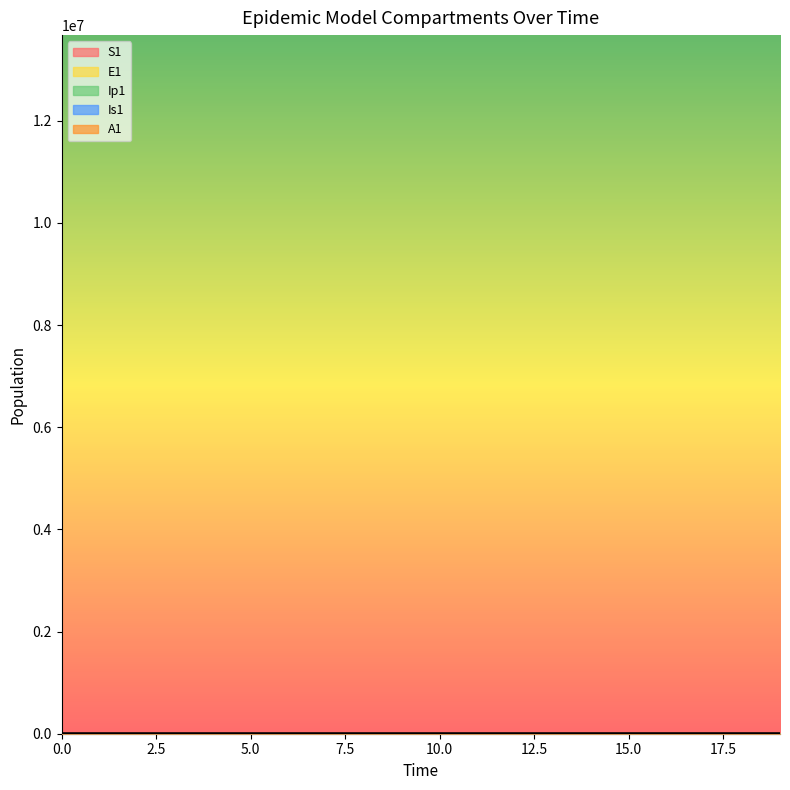

Where is Is1 nearest to the value 22?

17